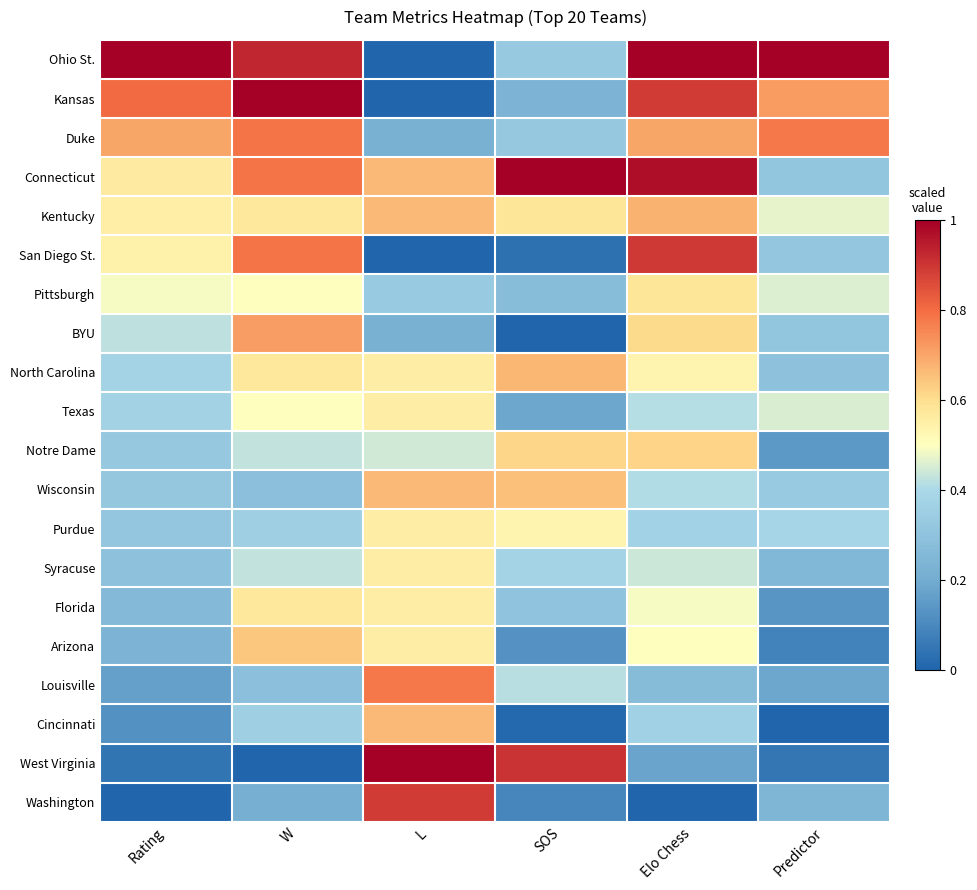

Reading left to right, transcribe all the data shown in this chart.

Ohio St.: Rating=1.0	W=0.9	L=0.0	SOS=0.3	Elo Chess=1.0	Predictor=1.0
Kansas: Rating=0.8	W=1.0	L=0.0	SOS=0.2	Elo Chess=0.9	Predictor=0.7
Duke: Rating=0.7	W=0.8	L=0.2	SOS=0.3	Elo Chess=0.7	Predictor=0.8
Connecticut: Rating=0.6	W=0.8	L=0.7	SOS=1.0	Elo Chess=1.0	Predictor=0.3
Kentucky: Rating=0.6	W=0.6	L=0.7	SOS=0.6	Elo Chess=0.7	Predictor=0.5
San Diego St.: Rating=0.5	W=0.8	L=0.0	SOS=0.0	Elo Chess=0.9	Predictor=0.3
Pittsburgh: Rating=0.5	W=0.5	L=0.3	SOS=0.3	Elo Chess=0.6	Predictor=0.5
BYU: Rating=0.4	W=0.7	L=0.2	SOS=0.0	Elo Chess=0.6	Predictor=0.3
North Carolina: Rating=0.4	W=0.6	L=0.6	SOS=0.7	Elo Chess=0.5	Predictor=0.3
Texas: Rating=0.4	W=0.5	L=0.6	SOS=0.2	Elo Chess=0.4	Predictor=0.5
Notre Dame: Rating=0.3	W=0.4	L=0.4	SOS=0.6	Elo Chess=0.6	Predictor=0.1
Wisconsin: Rating=0.3	W=0.3	L=0.7	SOS=0.7	Elo Chess=0.4	Predictor=0.3
Purdue: Rating=0.3	W=0.4	L=0.6	SOS=0.5	Elo Chess=0.4	Predictor=0.4
Syracuse: Rating=0.3	W=0.4	L=0.6	SOS=0.4	Elo Chess=0.4	Predictor=0.3
Florida: Rating=0.3	W=0.6	L=0.6	SOS=0.3	Elo Chess=0.5	Predictor=0.1
Arizona: Rating=0.2	W=0.6	L=0.6	SOS=0.1	Elo Chess=0.5	Predictor=0.1
Louisville: Rating=0.2	W=0.3	L=0.8	SOS=0.4	Elo Chess=0.3	Predictor=0.2
Cincinnati: Rating=0.1	W=0.4	L=0.7	SOS=0.0	Elo Chess=0.4	Predictor=0.0
West Virginia: Rating=0.0	W=0.0	L=1.0	SOS=0.9	Elo Chess=0.2	Predictor=0.0
Washington: Rating=0.0	W=0.2	L=0.9	SOS=0.1	Elo Chess=0.0	Predictor=0.2